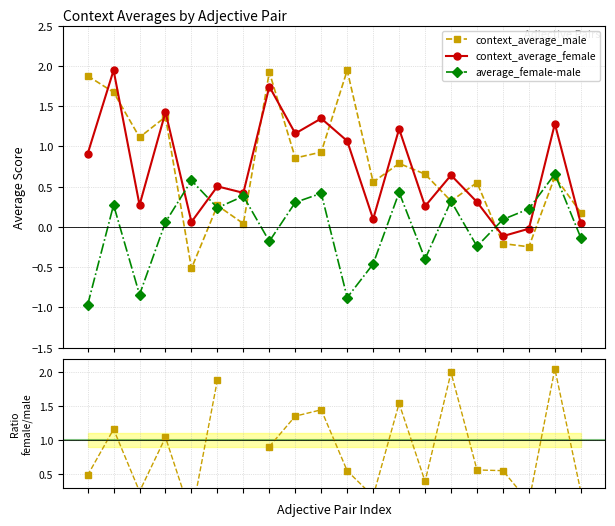

Does the chart have visible grid lines?

Yes